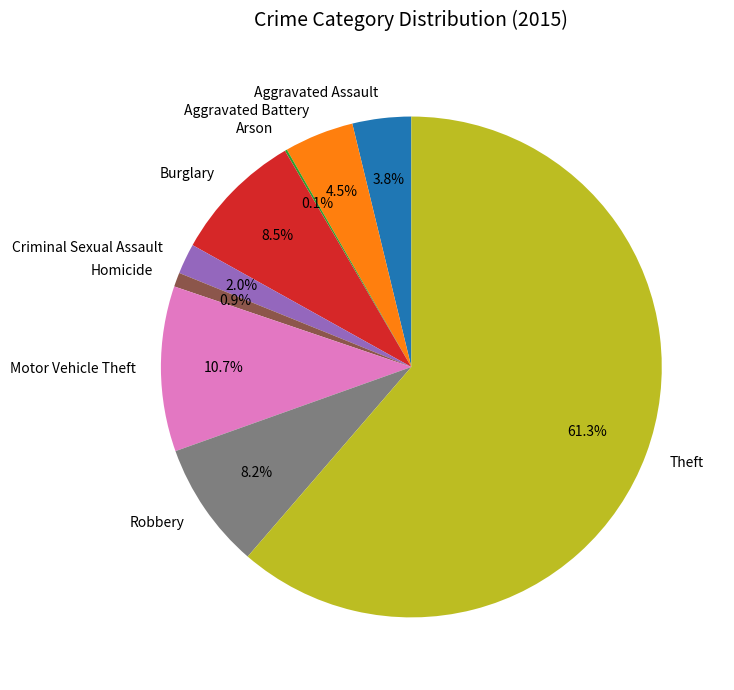

Do Criminal Sexual Assault and Motor Vehicle Theft together represent more than half of the pie?

No